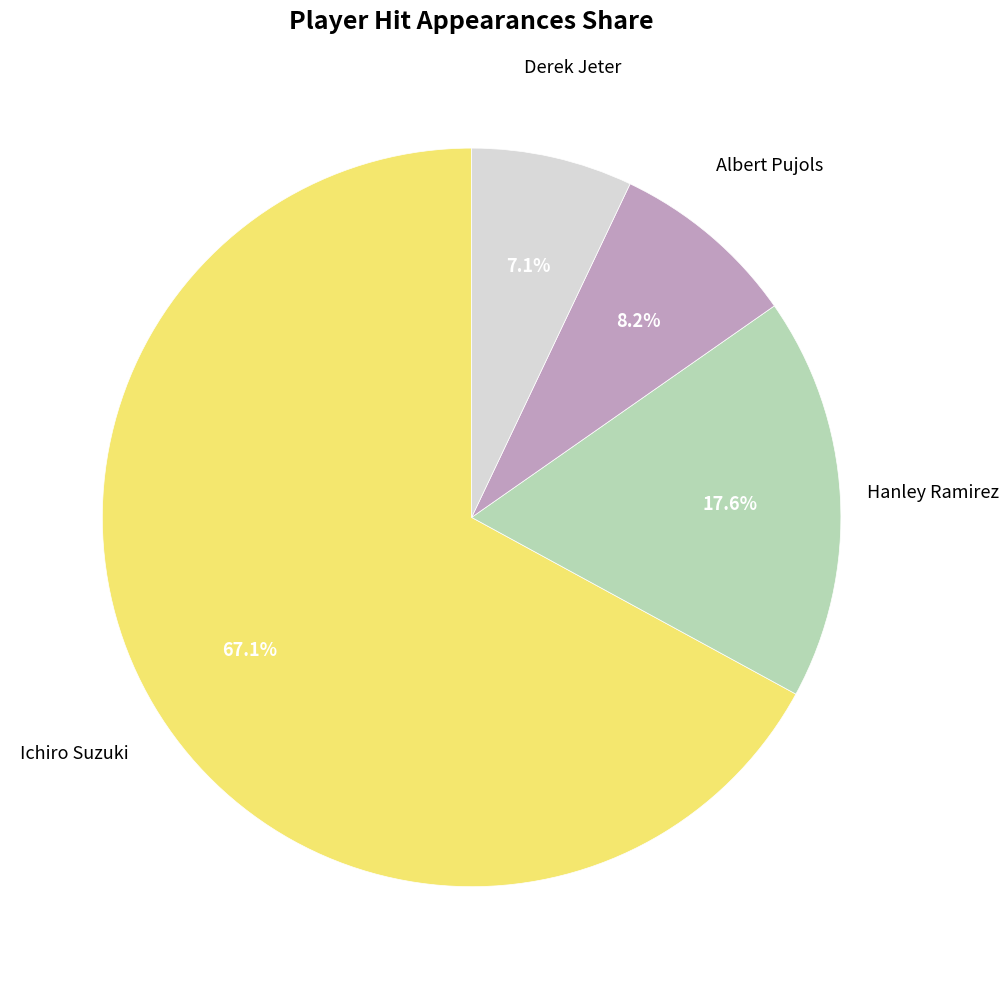

Count the number of slices in the pie.

4